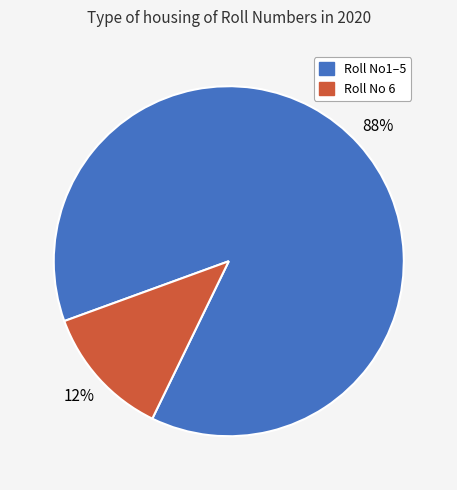

To the nearest percent, what is the difference between the largest and smallest slice percentages?

76%